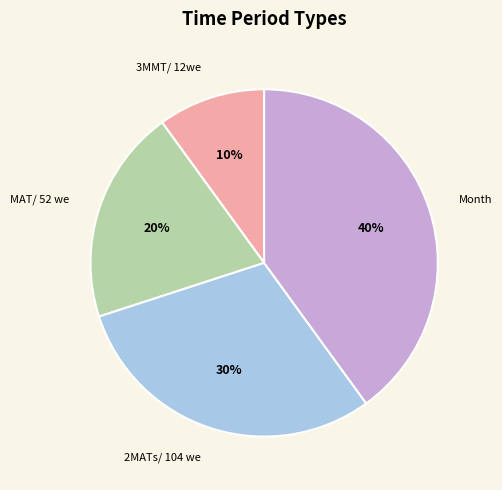

Is there a majority slice in this chart?

No